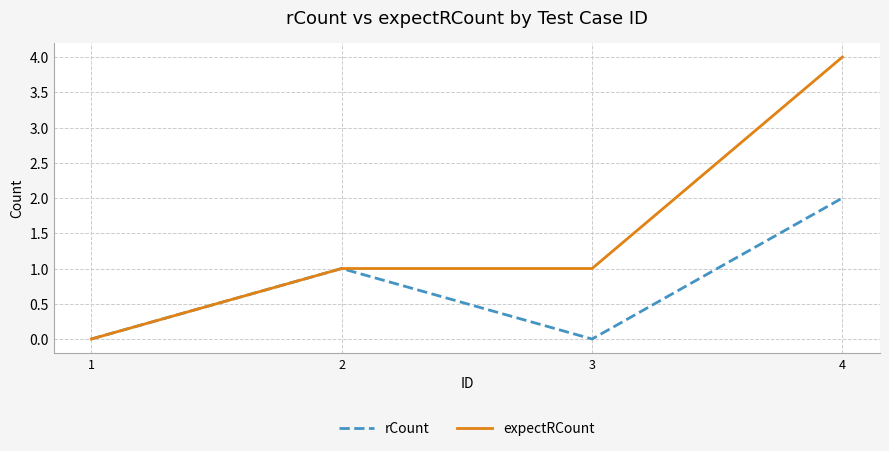

At which category is the sum across all series the highest?

4